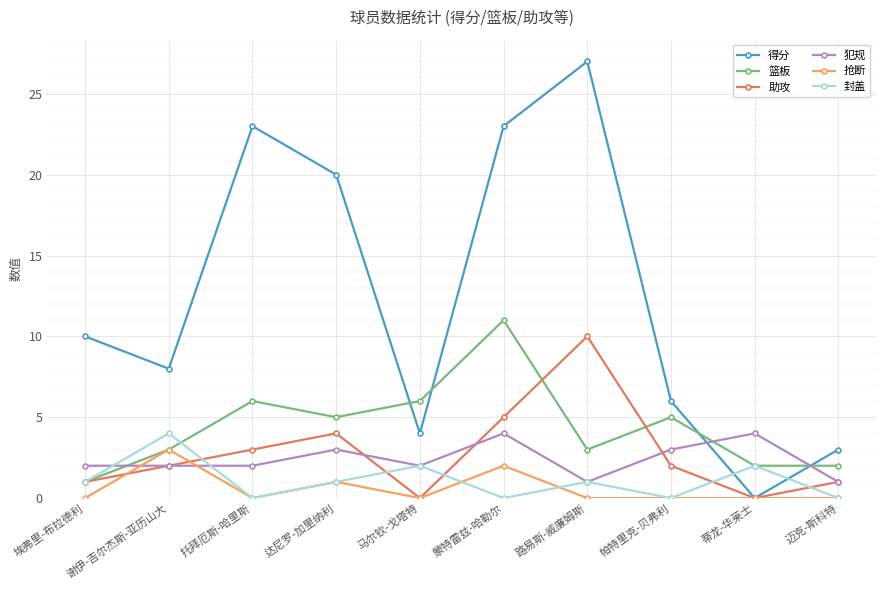

Which series has the widest spread of values?

得分